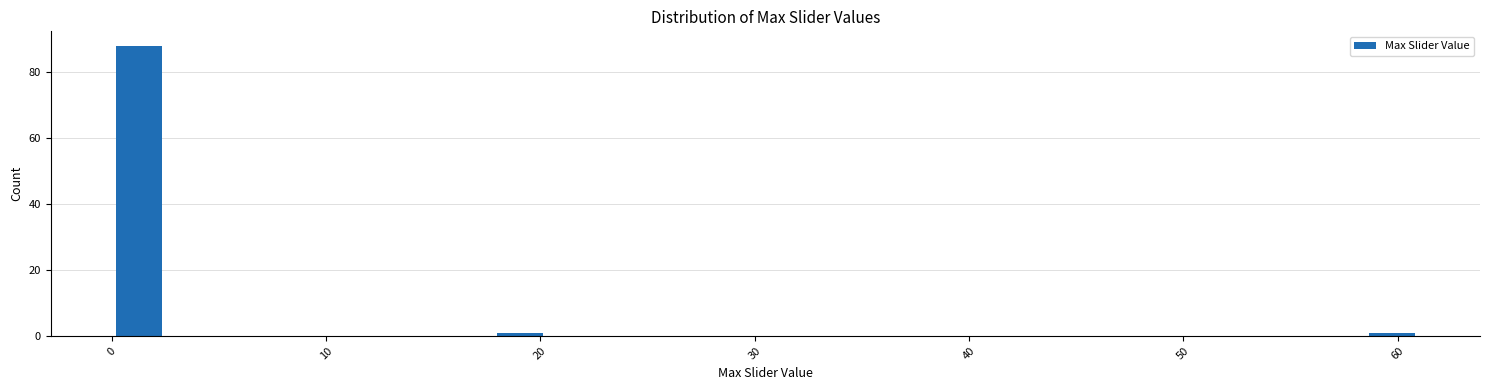

Around what value on the x-axis is the tallest bar? Give the approximate position of its centre, as read against the axis.

1